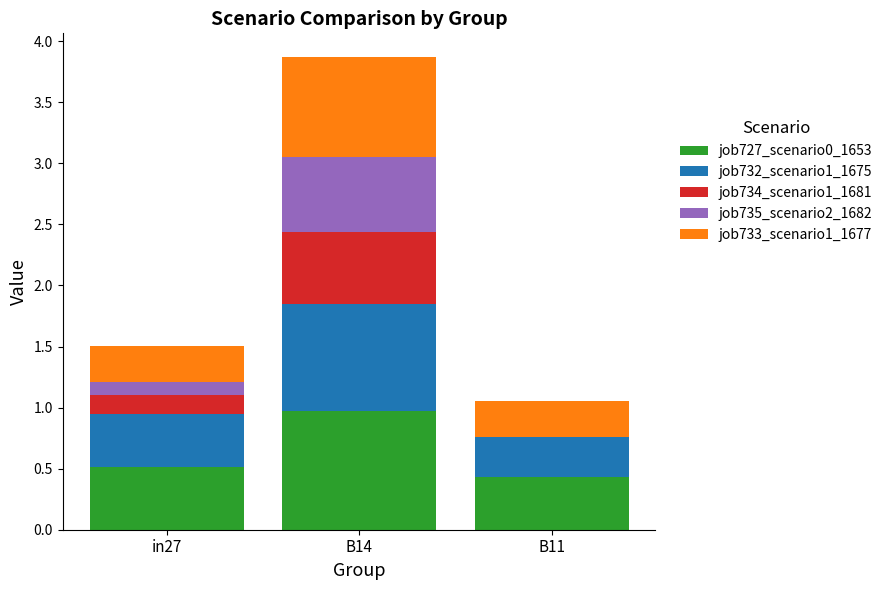

What is the total value across all series at B14?

3.9